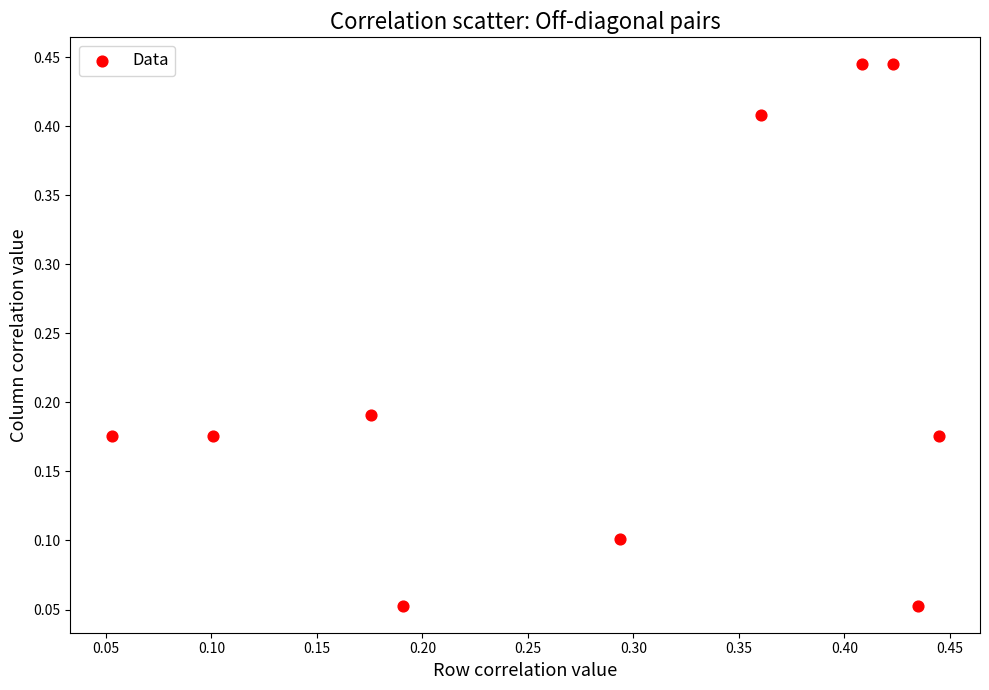

What is the average X value?

0.3